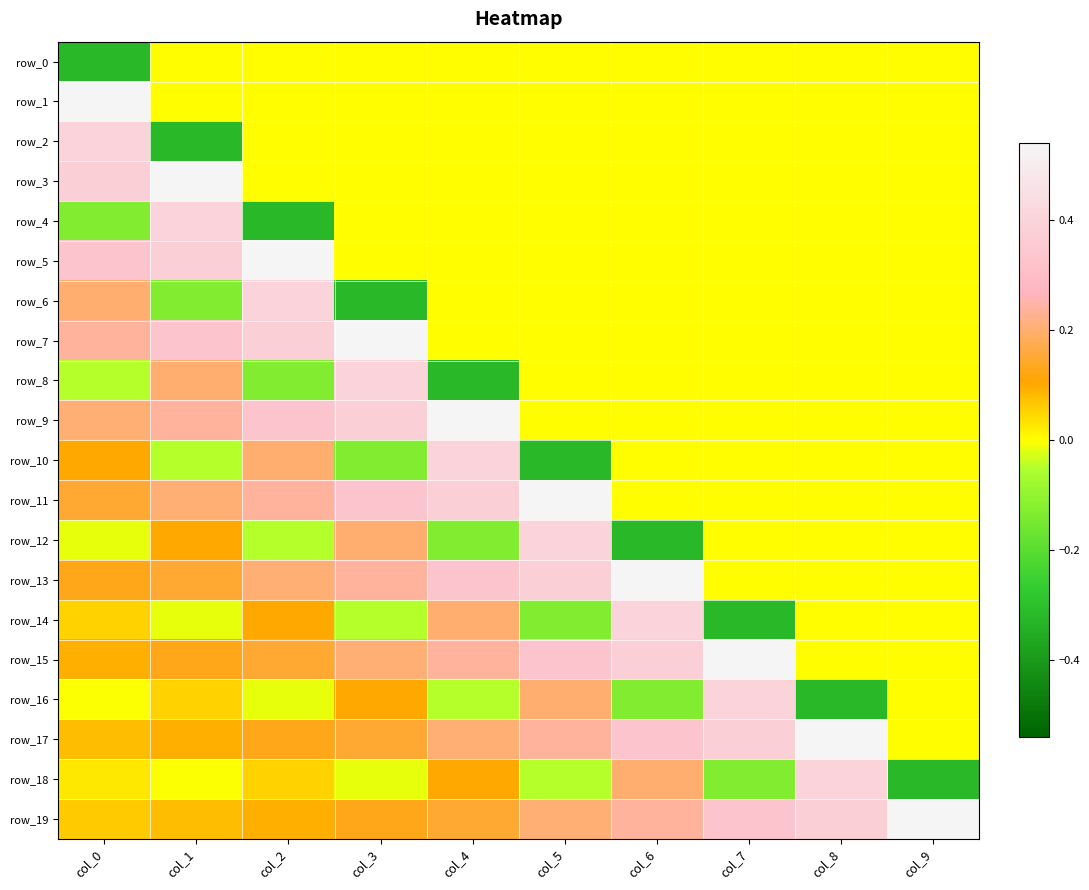

Which series has the largest total across all categories?

row_19